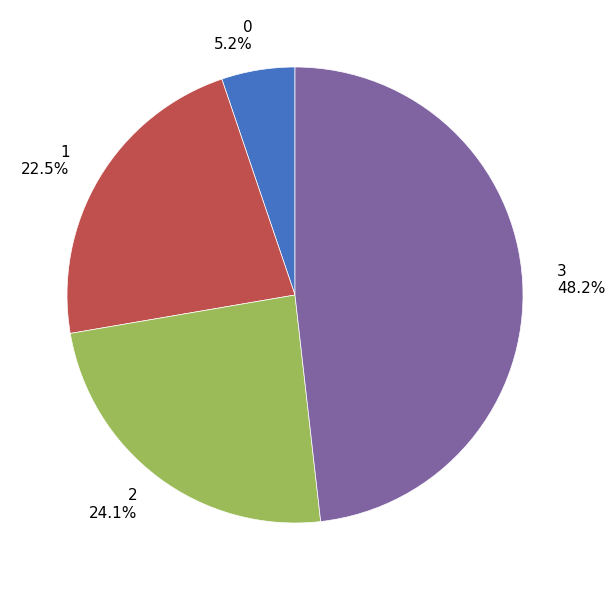

Between 0 5.2% and 2 24.1%, which is larger?

2 24.1%